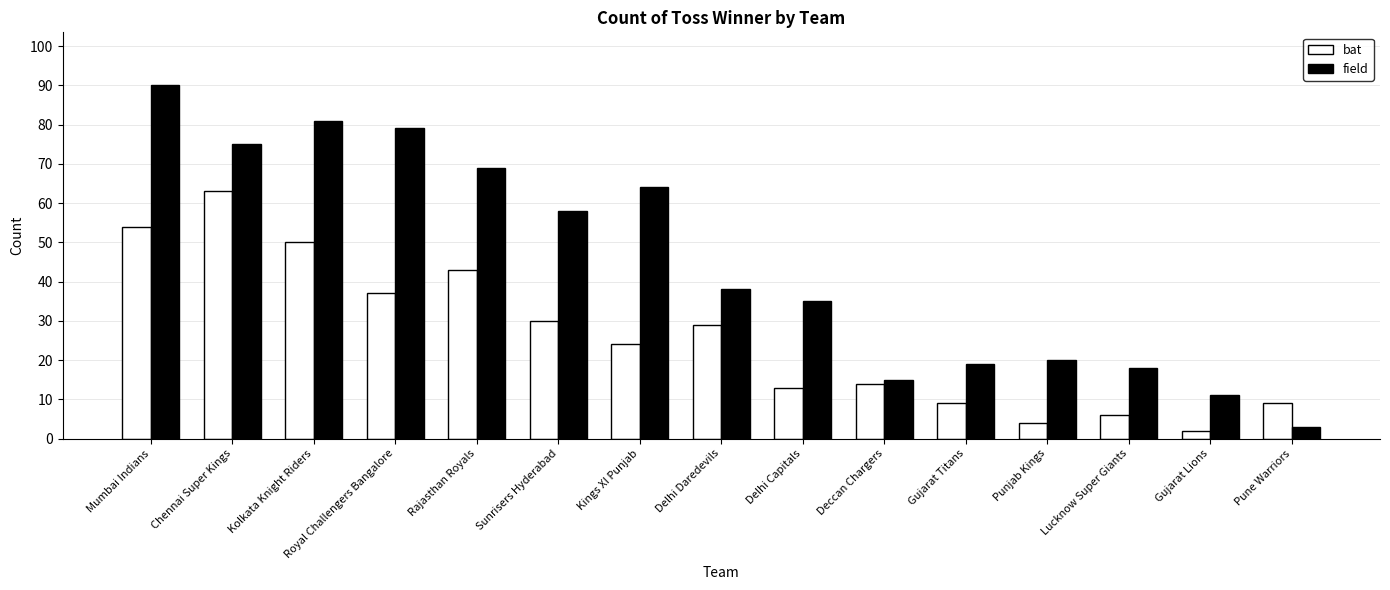

What position from the right is Kolkata Knight Riders?

13